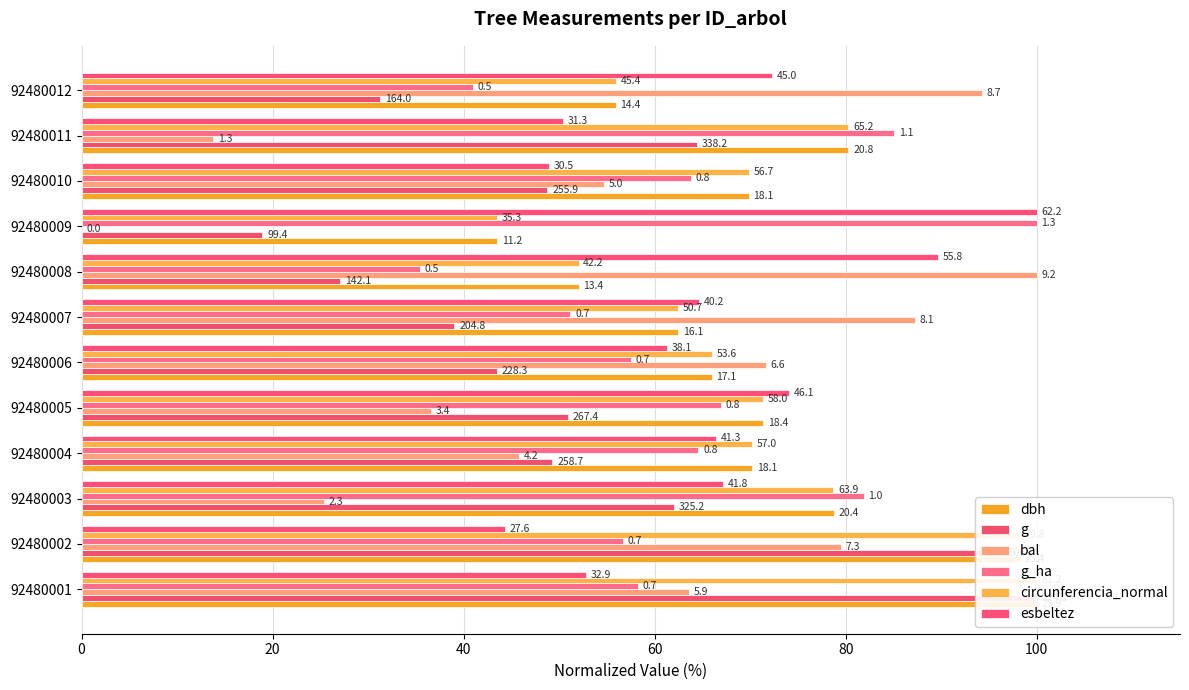

Which series has the largest total across all categories?

circunferencia_normal